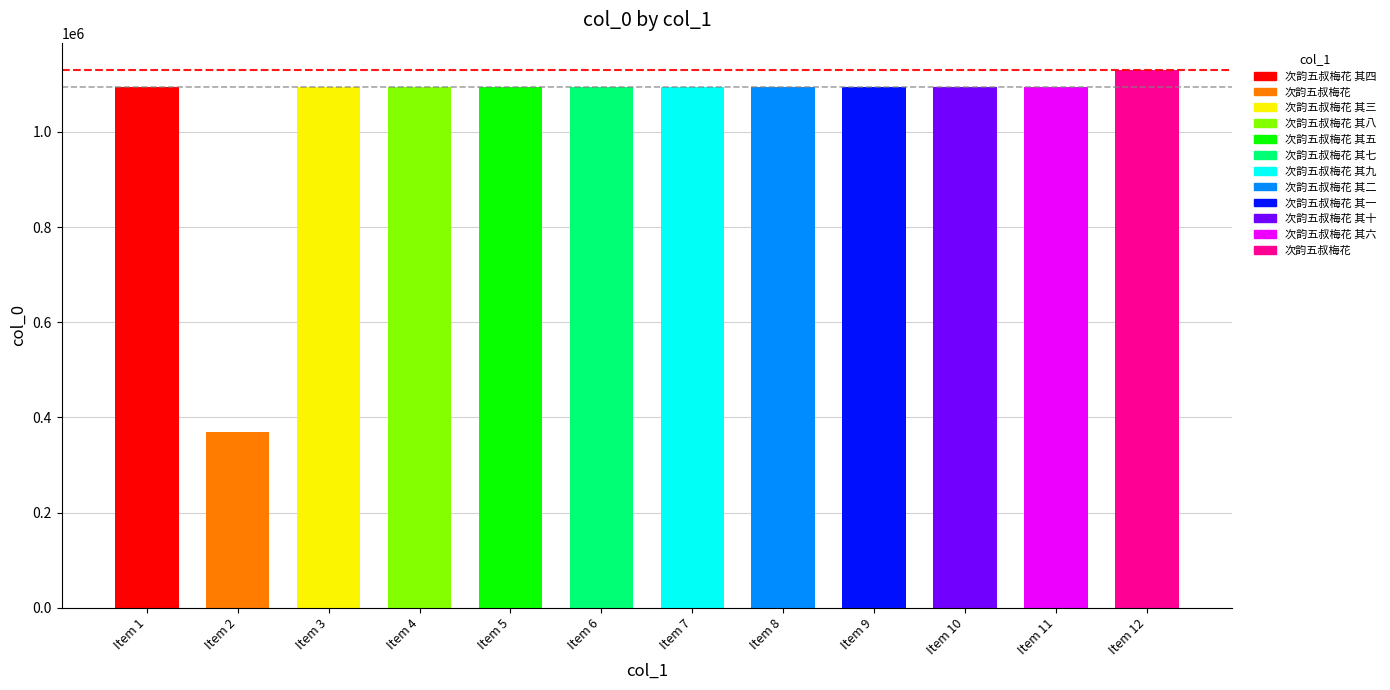

What is the label of the 8th bar from the left?

次韵五叔梅花 其二